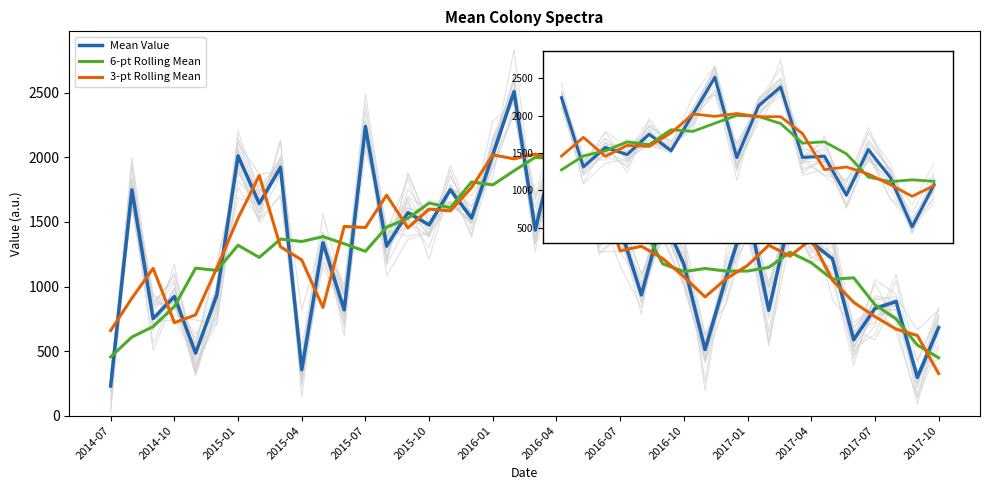

What value does the 6-pt Rolling Mean series have at 26?

1176.5